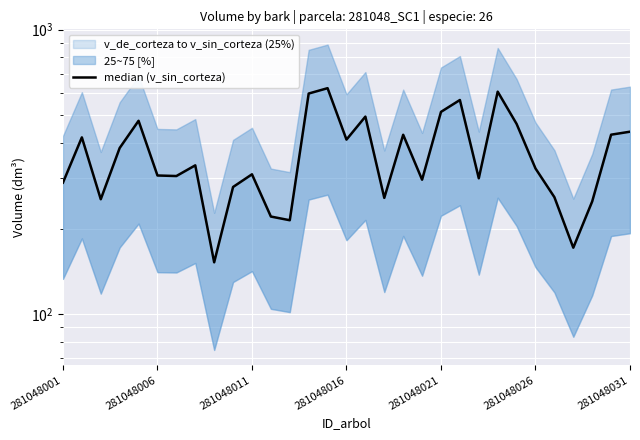

What is the ratio of the value at 25 to the value at 11?

1.5